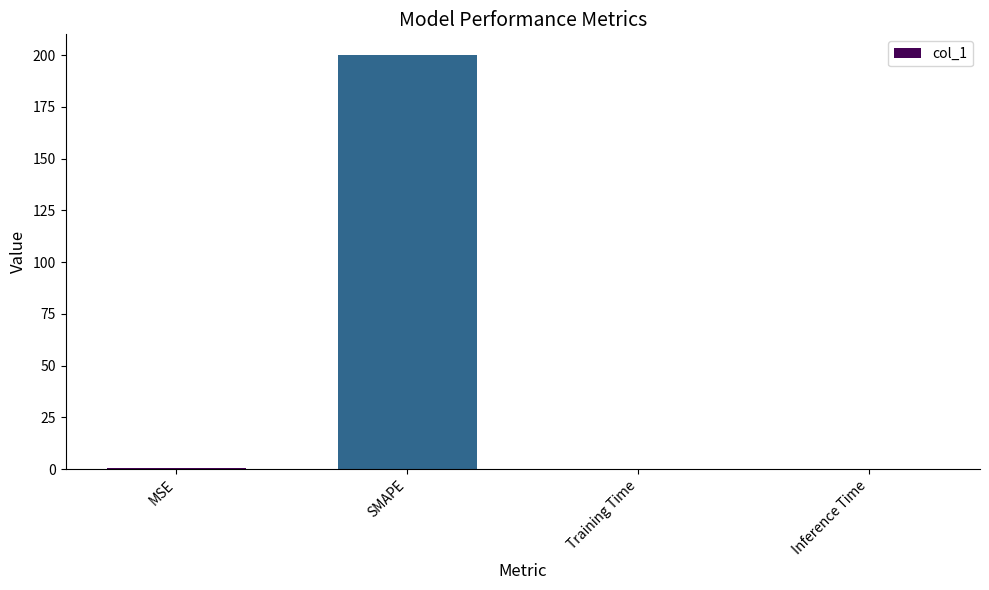

The value at SMAPE is 46.1. True or false?

False